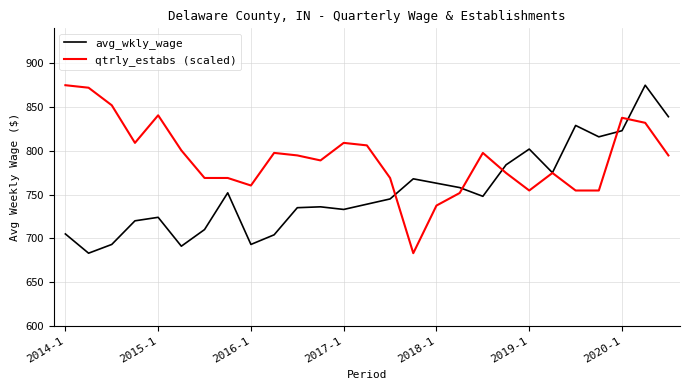

What is the minimum value shown in the chart?

683.0